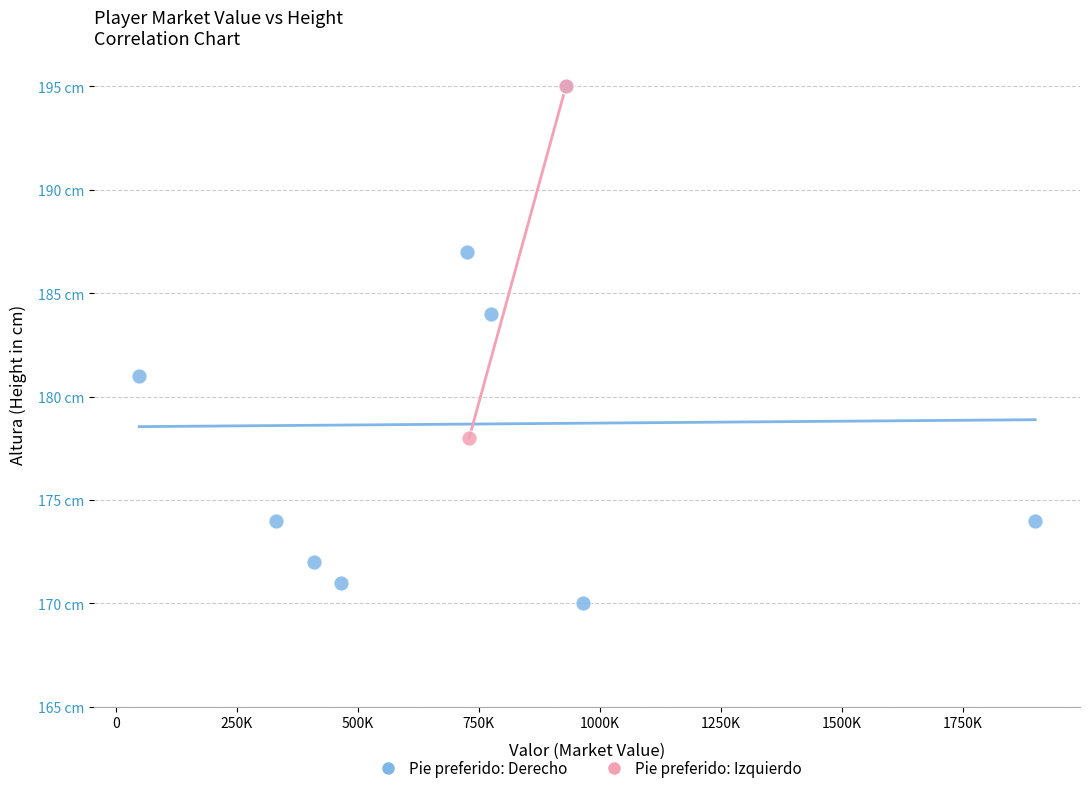

What are all the series names shown in the legend?

Pie preferido: Derecho, Pie preferido: Izquierdo